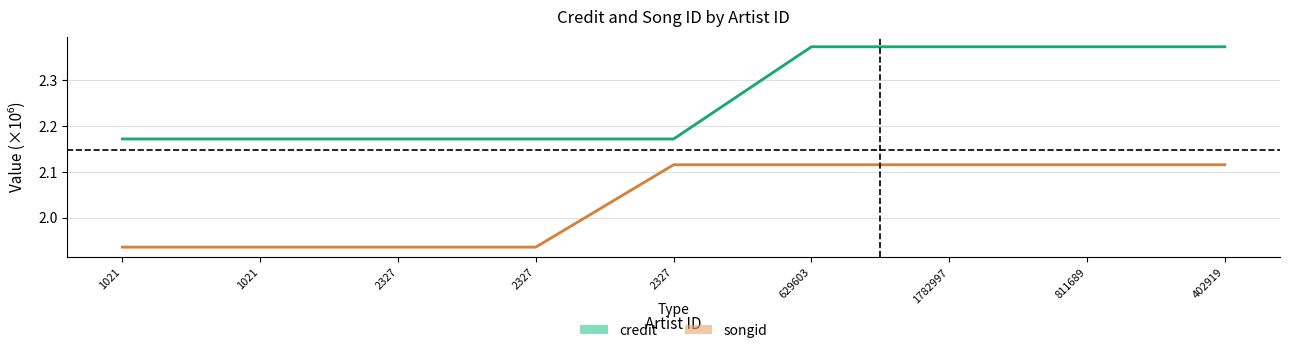

Reading right to left, extract all data points from this chart.

credit: 402919=2.4	811689=2.4	1782997=2.4	629603=2.4	2327=2.2	2327=2.2	2327=2.2	1021=2.2	1021=2.2
songid: 402919=2.1	811689=2.1	1782997=2.1	629603=2.1	2327=2.1	2327=1.9	2327=1.9	1021=1.9	1021=1.9